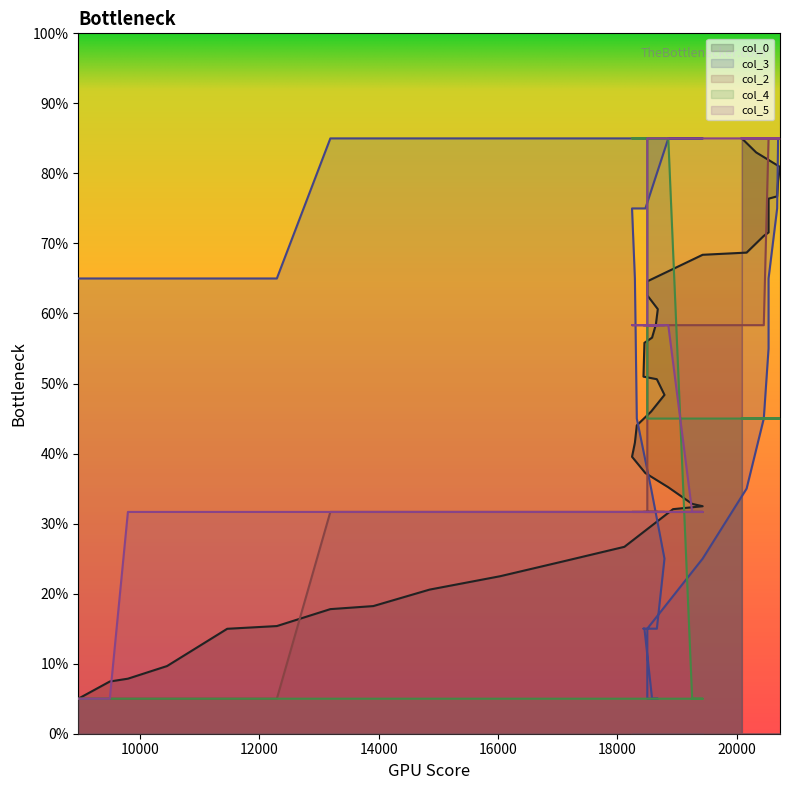

What is the highest value of the col_3 series?

85.0